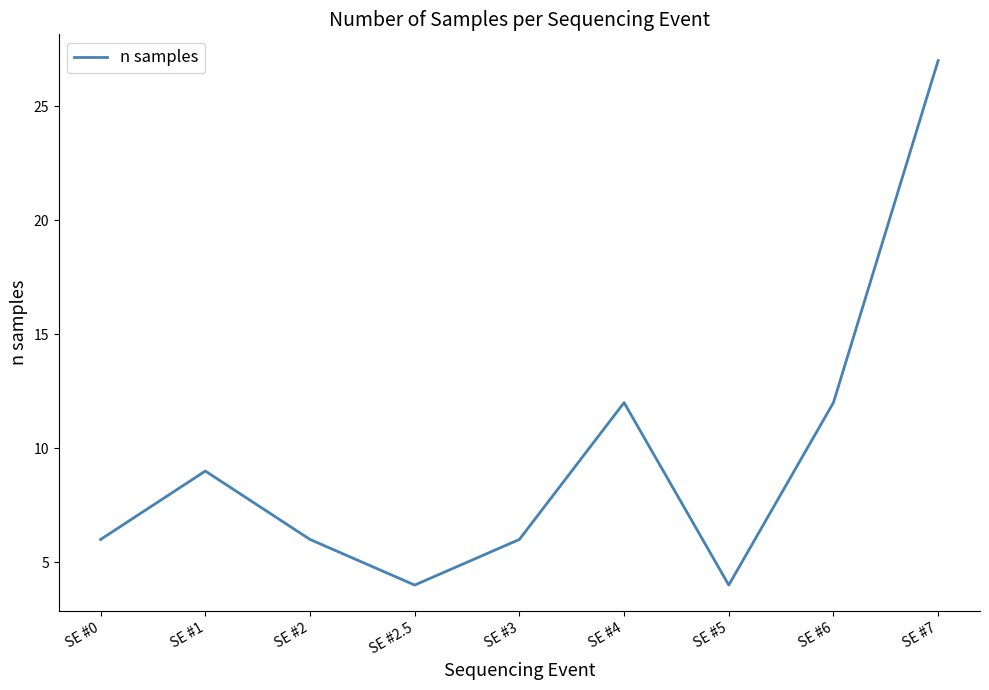

What position from the right is SE #5?

3